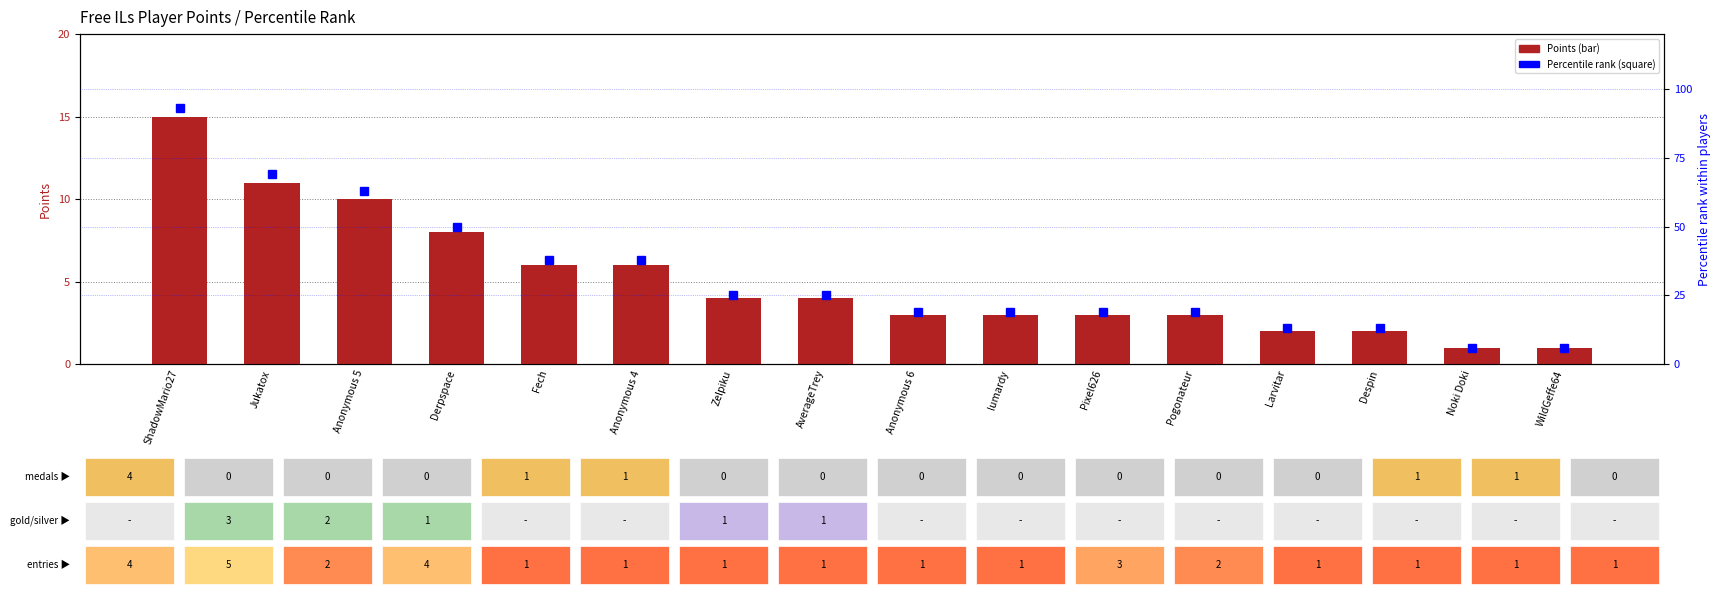

Is the value of Percentile rank at Noki Doki greater than the value of Points at Anonymous 5?

No